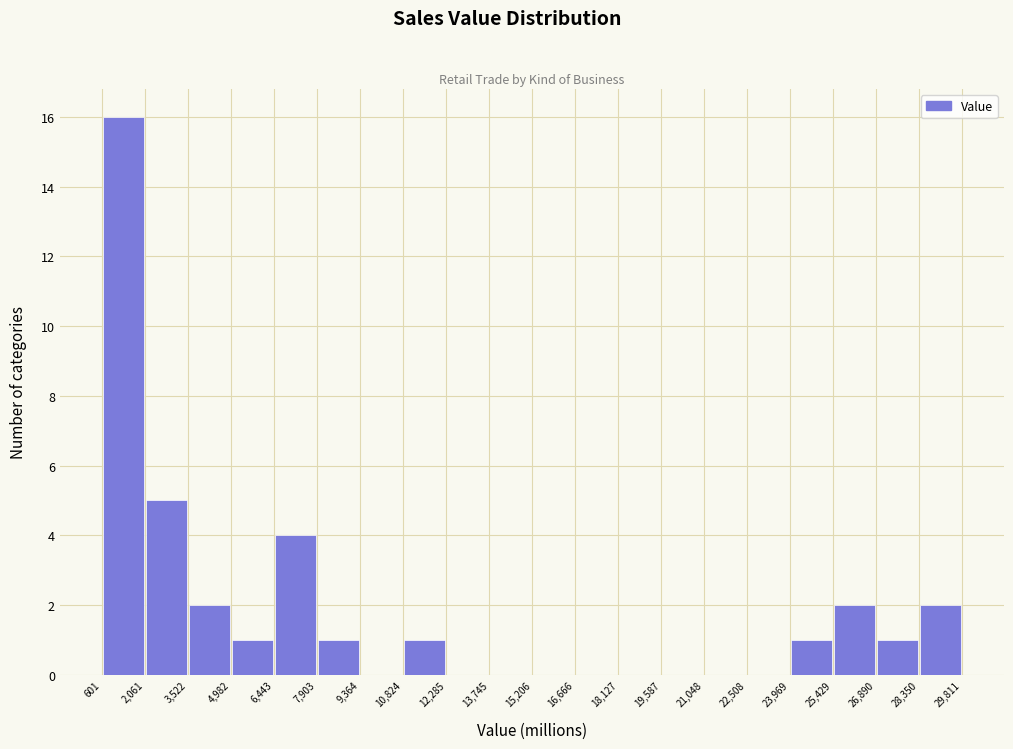

Reading left to right, list every bar in this chart as the range it spans on the x-axis followed by its height. The values are not printed on the chart, so give them approximately, as read against the axis.

601 to 2,061: 16
2,061 to 3,522: 5
3,522 to 4,982: 2
4,982 to 6,443: 1
6,443 to 7,903: 4
7,903 to 9,364: 1
9,364 to 10,824: 0
10,824 to 12,285: 1
12,285 to 13,745: 0
13,745 to 15,206: 0
15,206 to 16,666: 0
16,666 to 18,127: 0
18,127 to 19,587: 0
19,587 to 21,048: 0
21,048 to 22,508: 0
22,508 to 23,969: 0
23,969 to 25,429: 1
25,429 to 26,890: 2
26,890 to 28,350: 1
28,350 to 29,811: 2